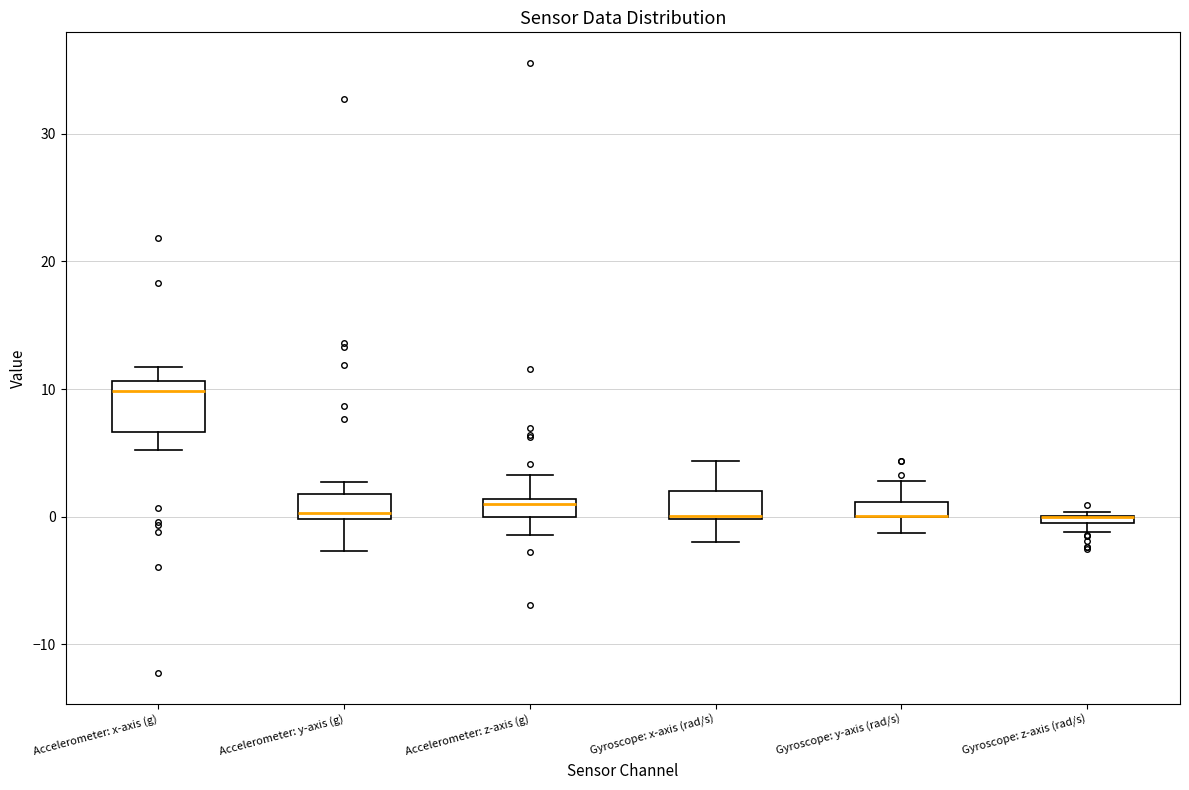

Which box is the tallest, from its lower edge to its upper edge?

Accelerometer: x-axis (g)